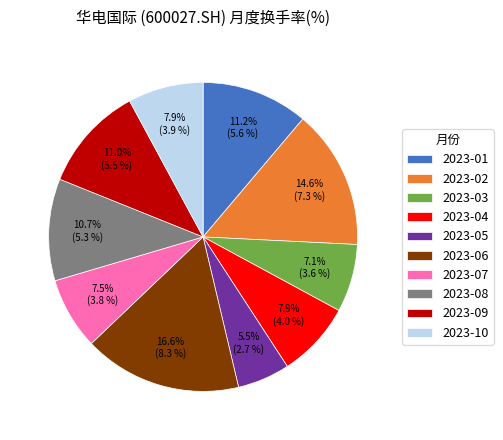

How many slices are in this pie chart?

10